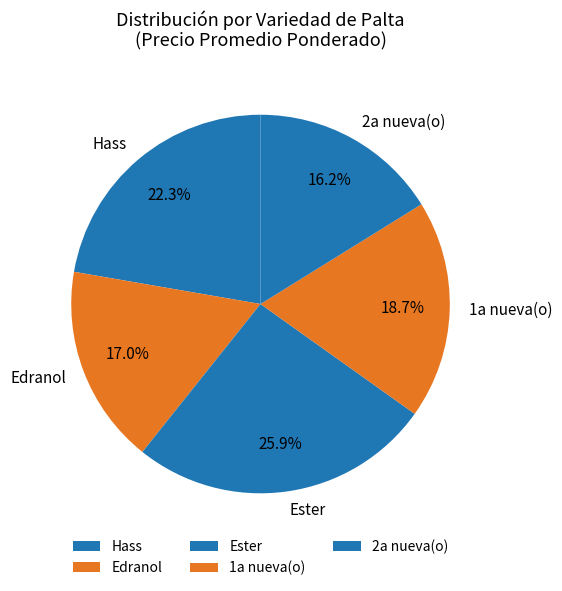

The Hass slice represents 36% of the pie. True or false?

False